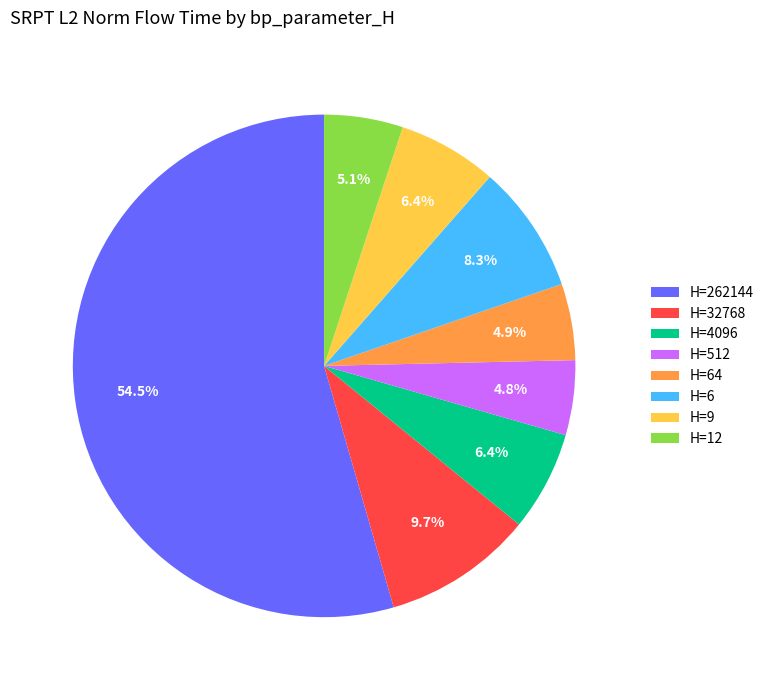

How many segments does this pie chart have?

8